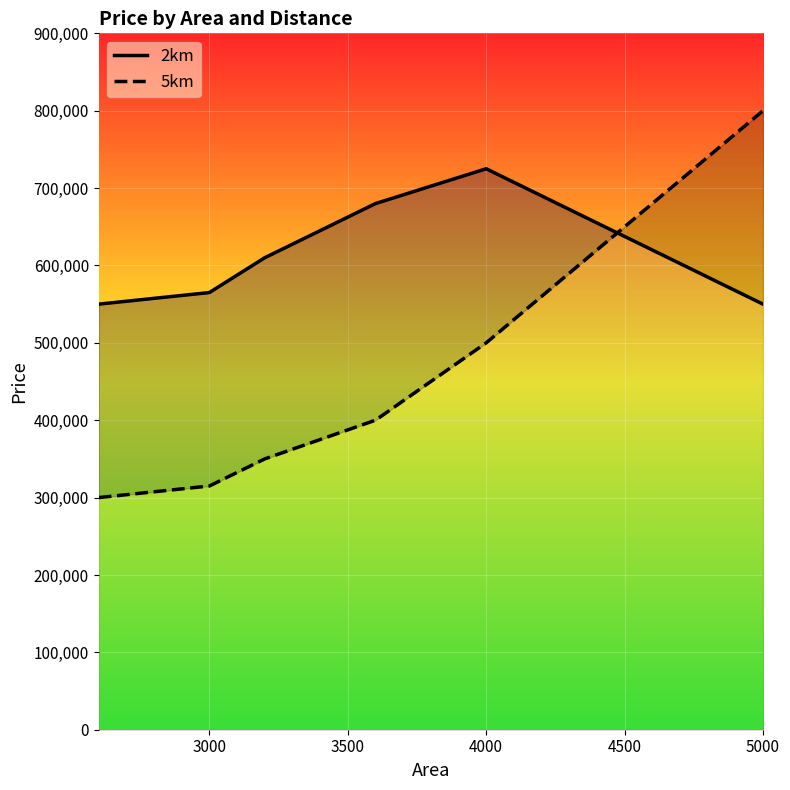

What is the total value across all series at 3000?

880000